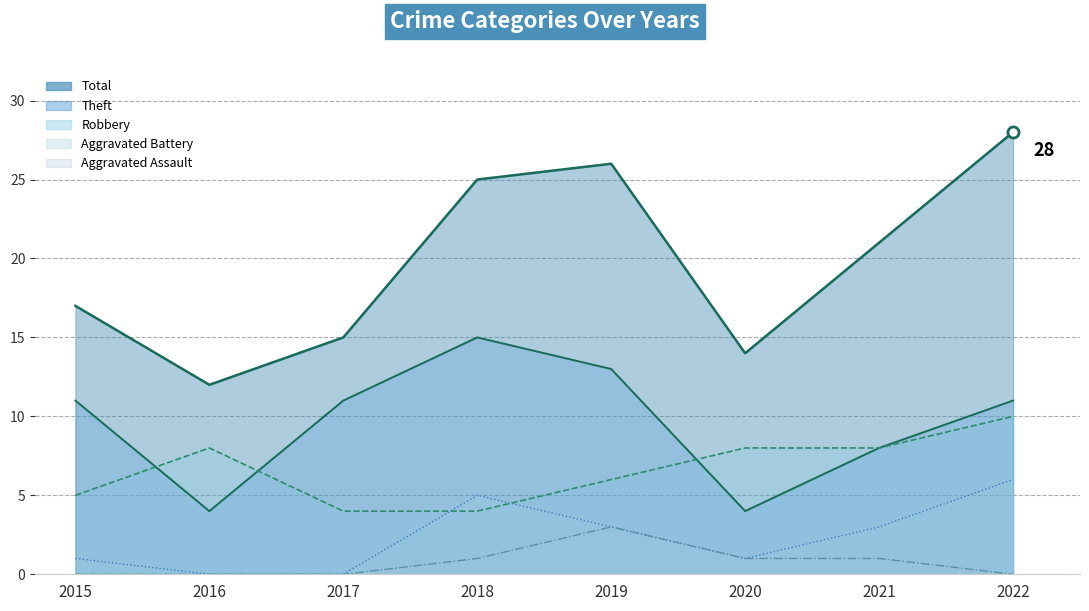

Where does the Robbery (line) series first go above 8?

2022